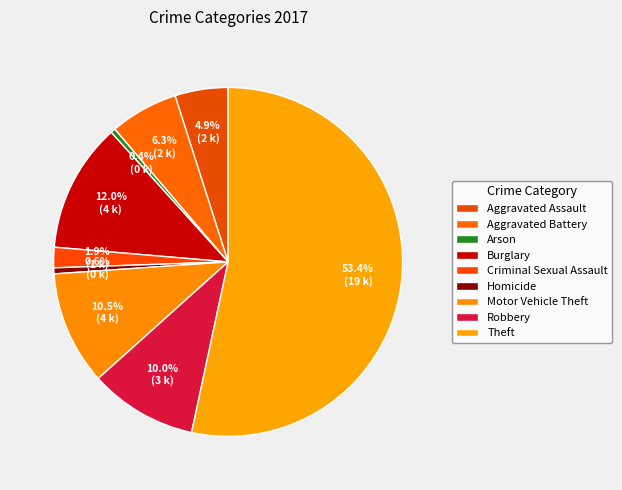

What is the ratio of the value at Arson to the value at Aggravated Assault?

0.1